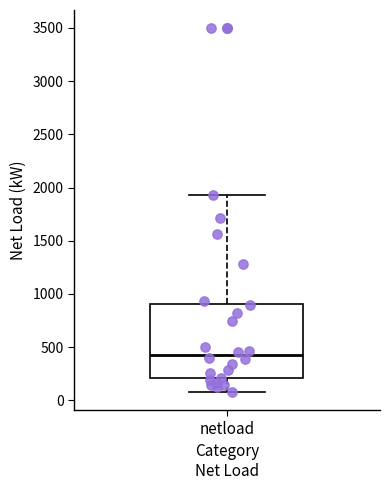

Where does the lower whisker of the box for netload end on the y-axis? The values are not printed on the chart, so give them approximately, as read against the axis.

100